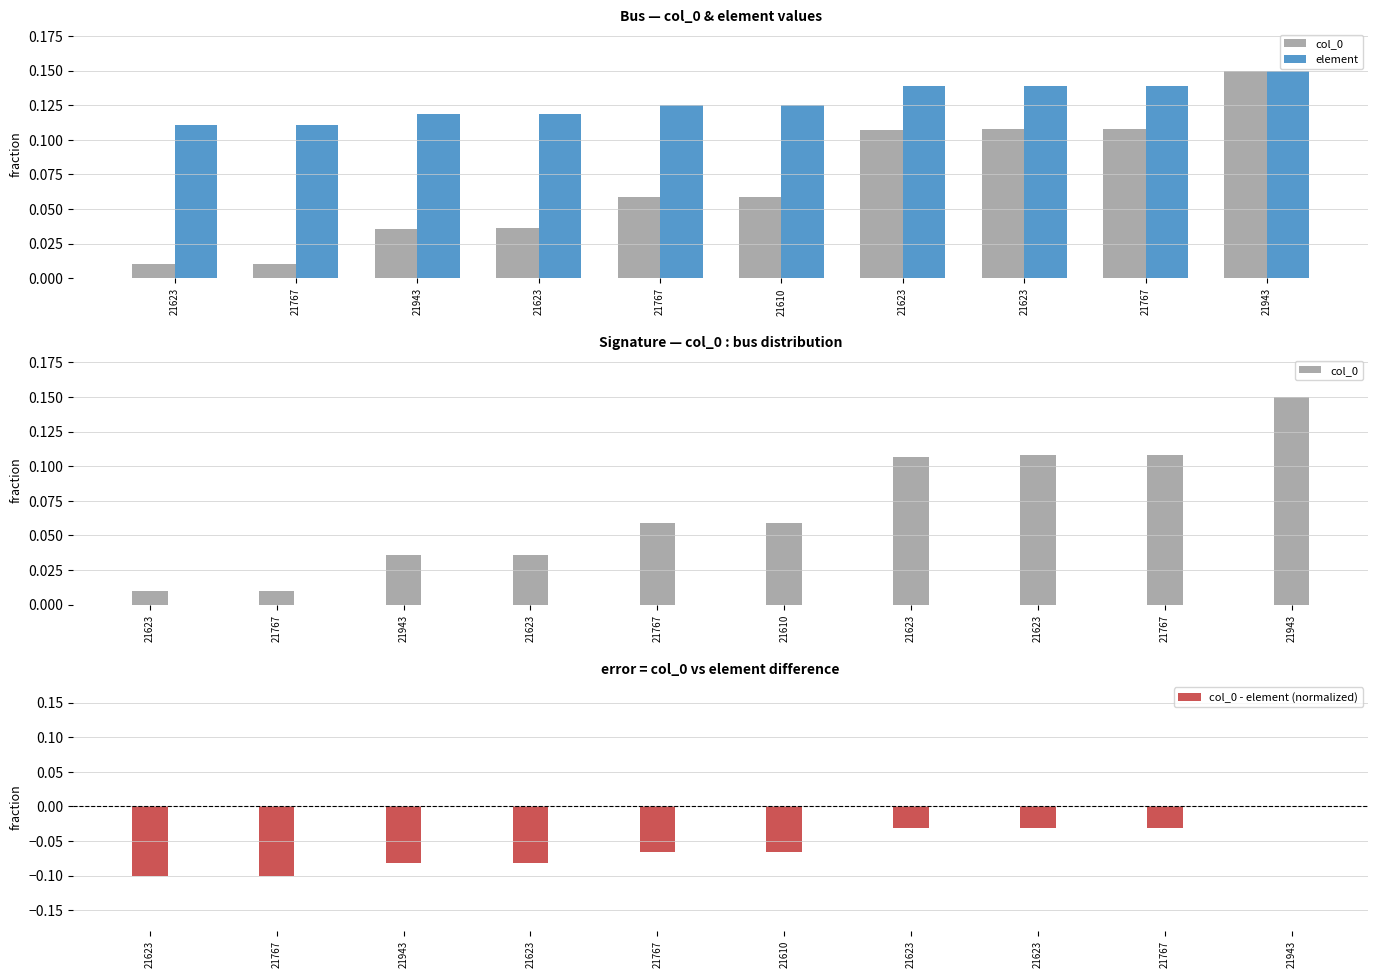

At which category does the chart reach its minimum across all series?

21623